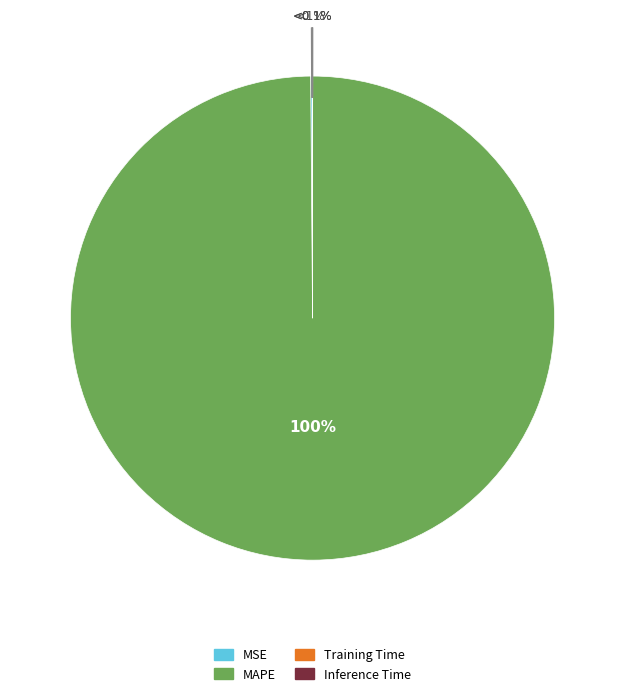

How many segments does this pie chart have?

4